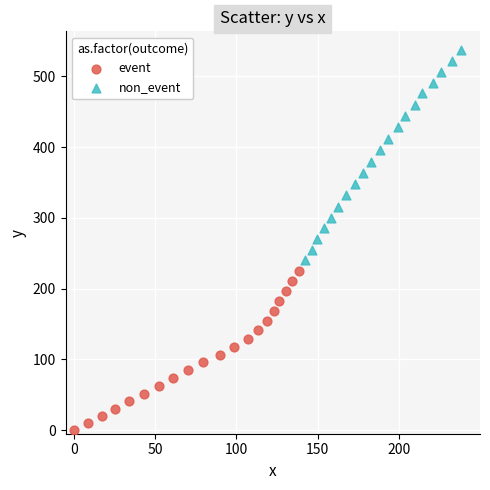

Which series has the largest Y range (max minus min)?

non_event